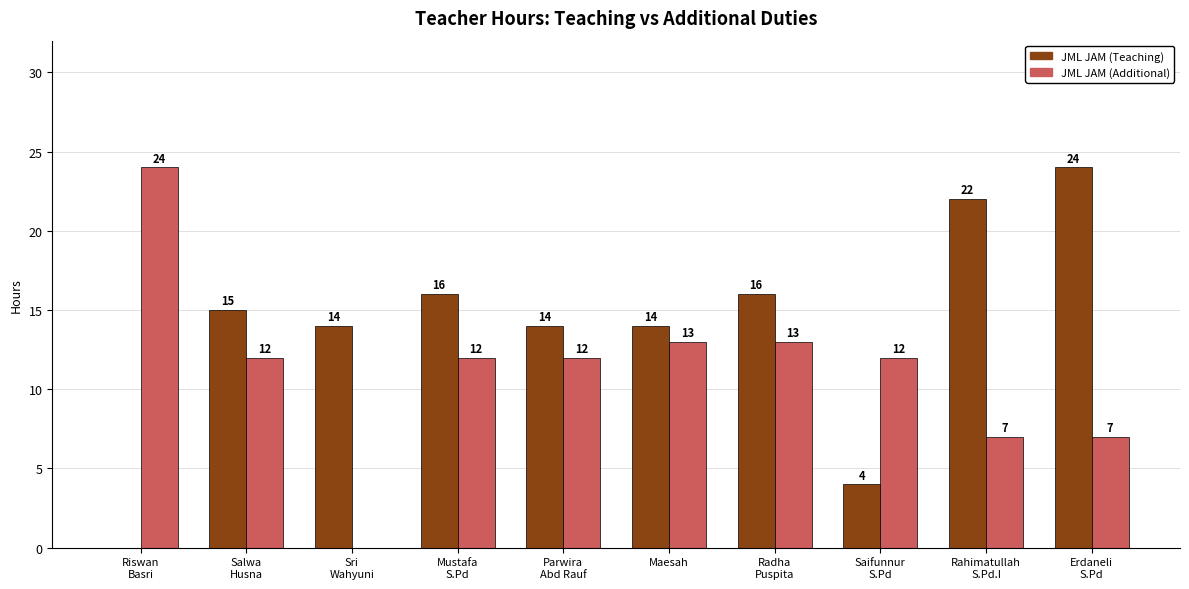

Reading left to right, transcribe all the data shown in this chart.

JML JAM (Teaching): 0	15	14	16	14	14	16	4	22	24
JML JAM (Additional): 24	12	0	12	12	13	13	12	7	7